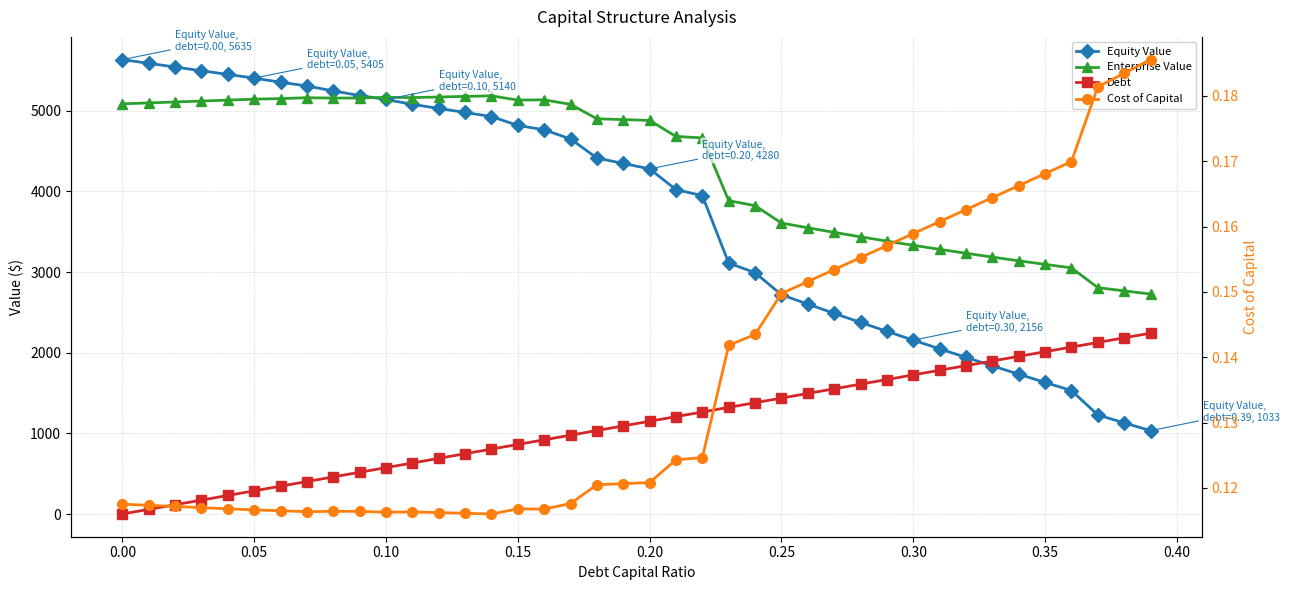

Is this an area chart (filled region under the line)?

No